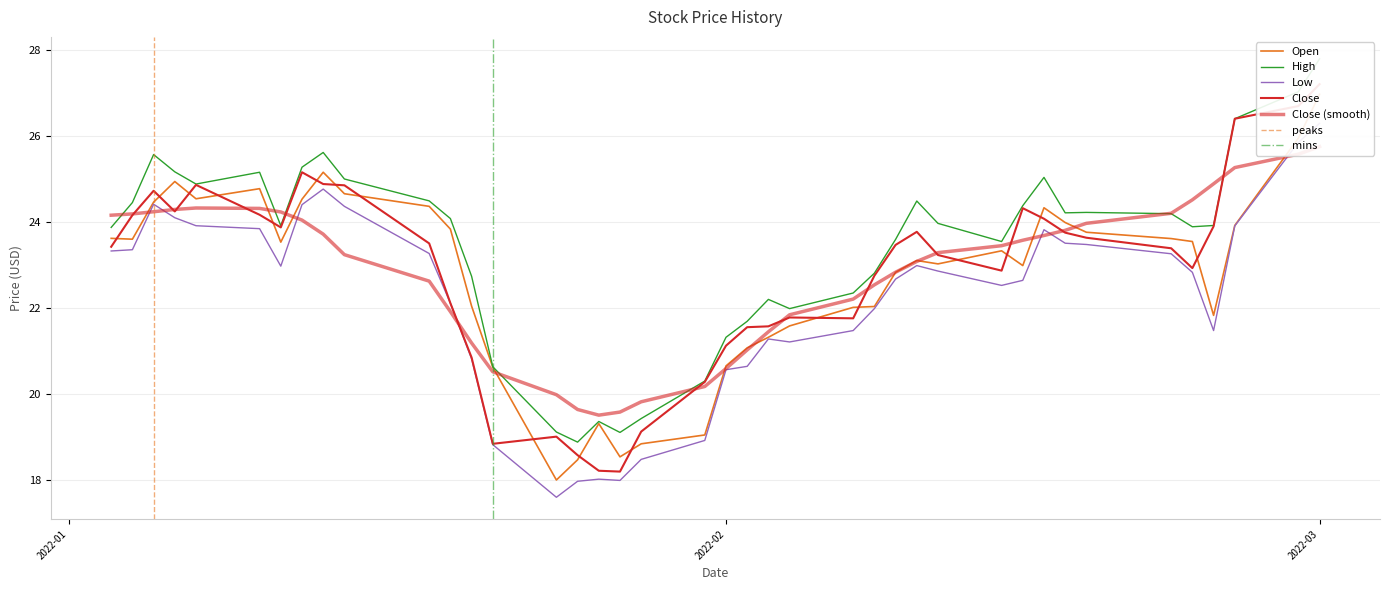

What is the average value of the Open series?

22.7